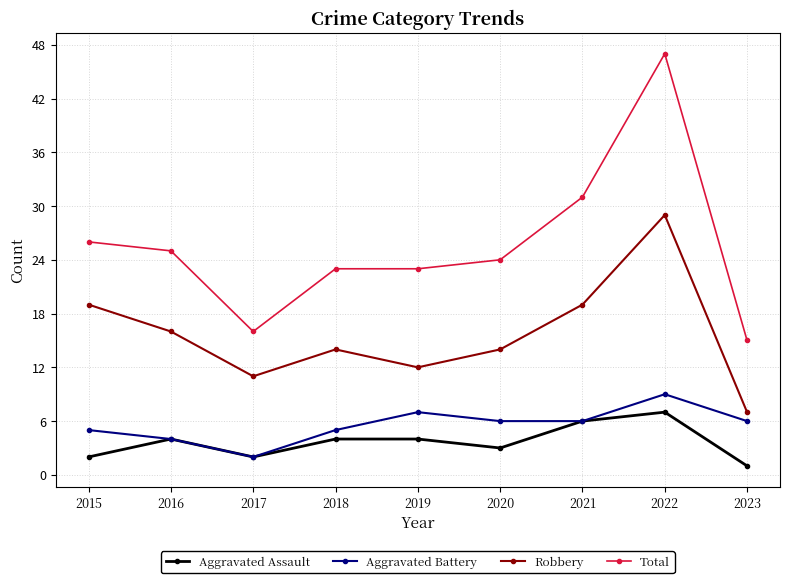

What is the maximum value shown in the chart?

47